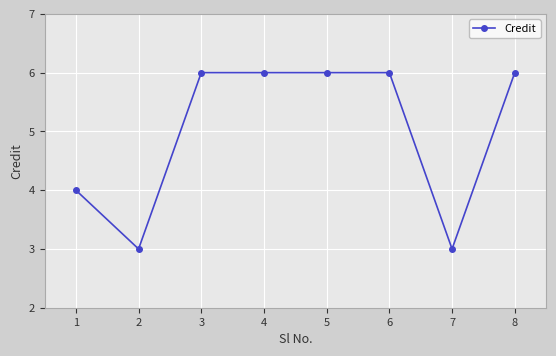

The chart shows a value of 6 at 6. True or false?

True